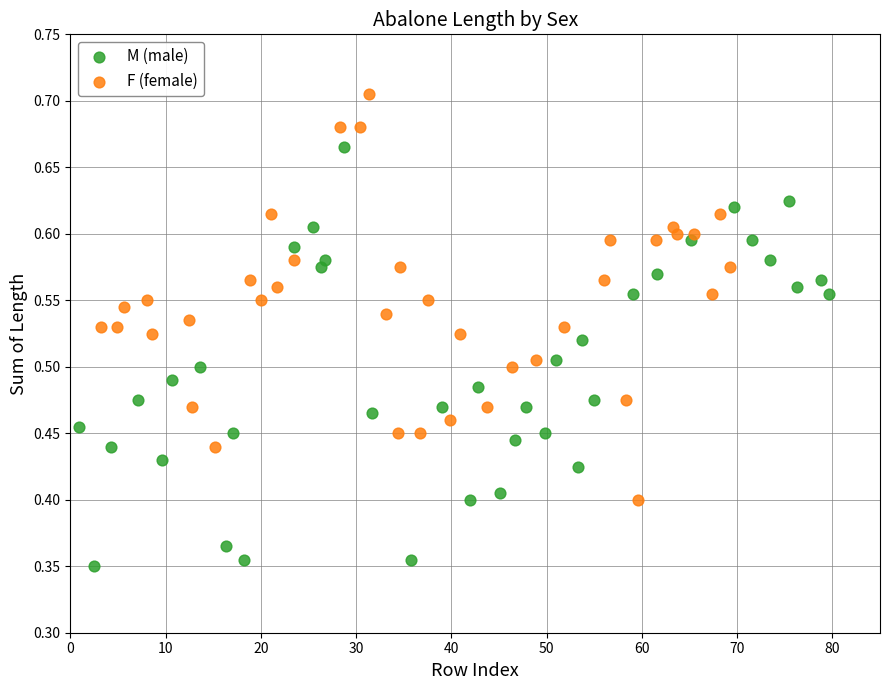

Which series reaches the maximum Y coordinate?

F (female)